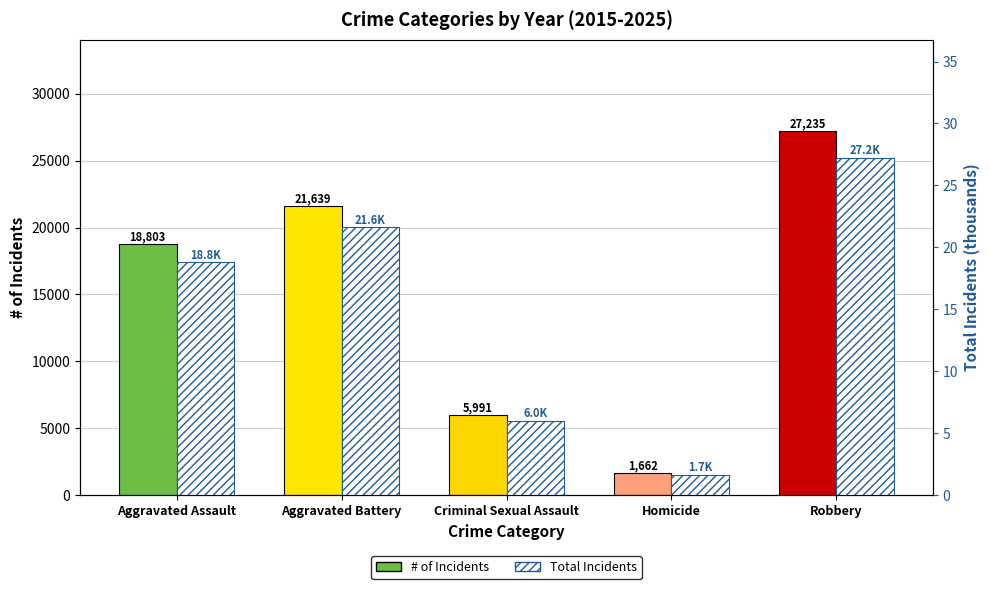

Rank the series at Robbery from highest to lowest value.

# of Incidents, Total (thousands)